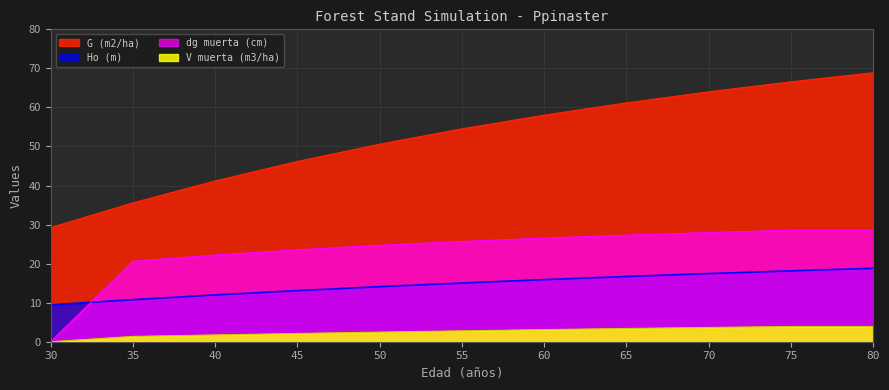

What is the total value across all series at 40?

77.1